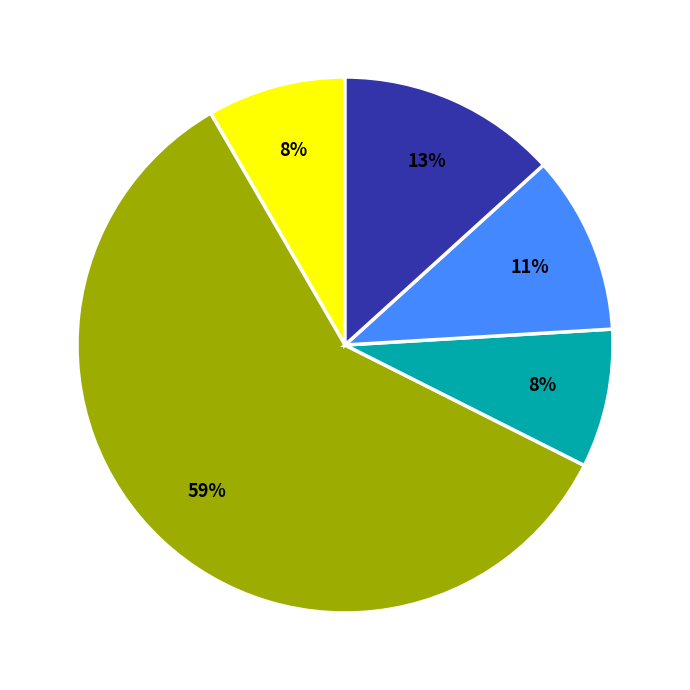

Is there a majority slice in this chart?

Yes